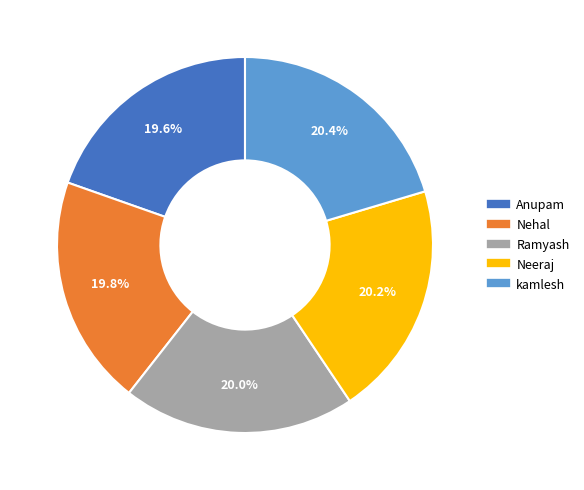

To the nearest percent, what is the average slice percentage?

20%